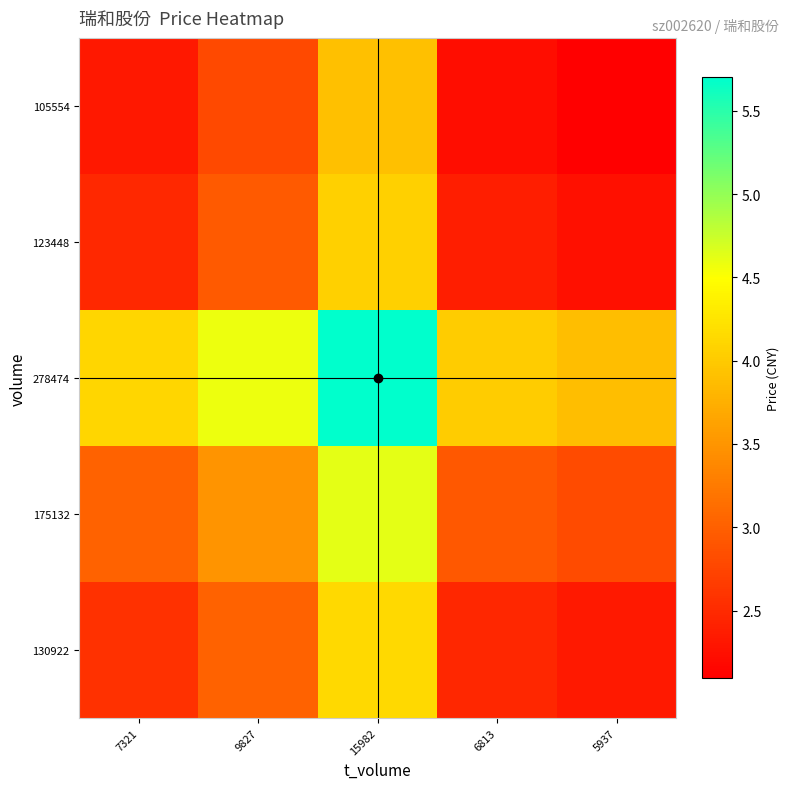

Which series has the largest total across all categories?

278474